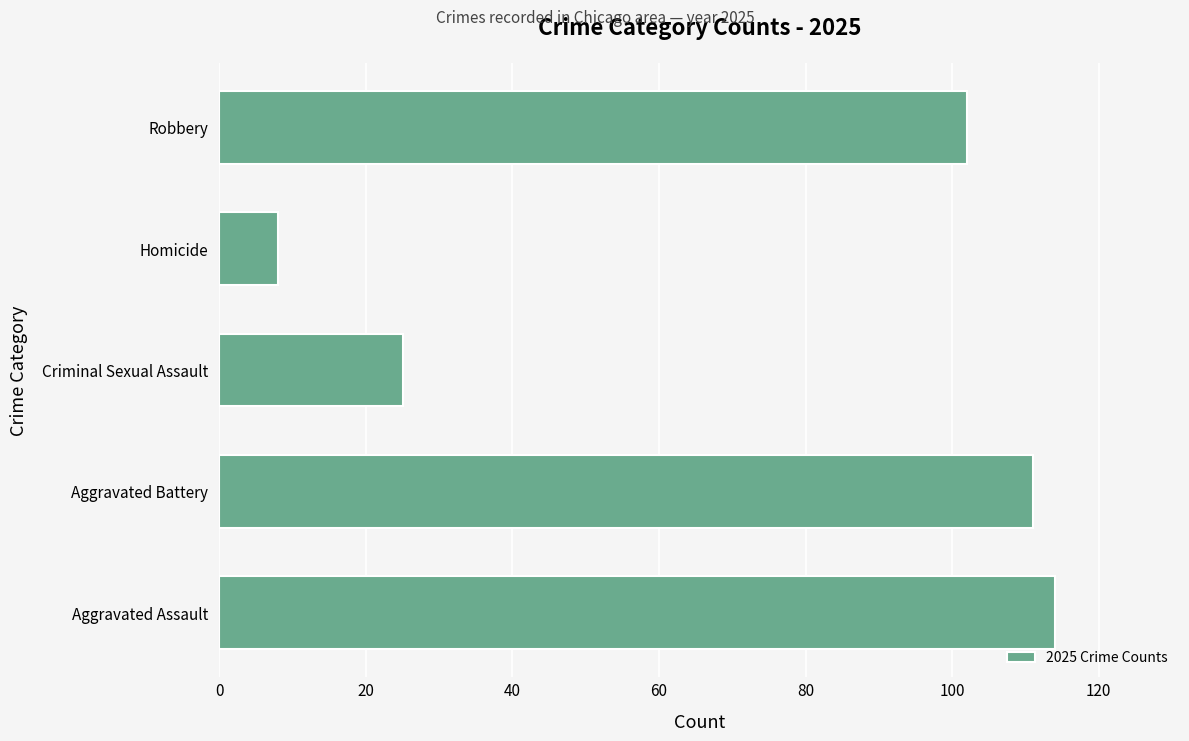

What is the smallest value displayed?

8